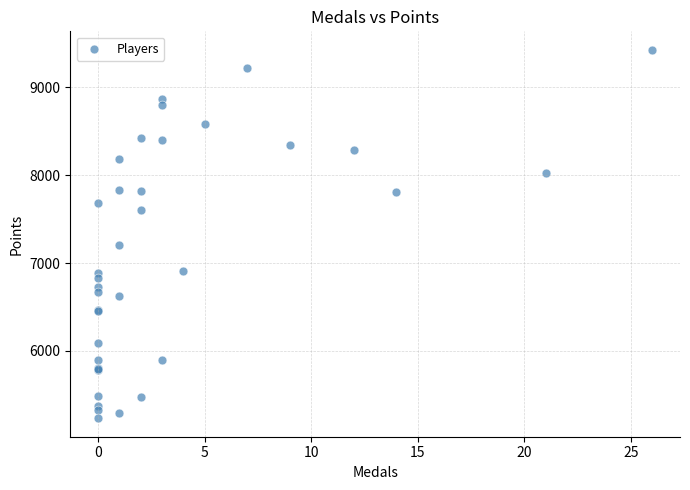

What Y value in the scatter plot is closest to 7330?

7204